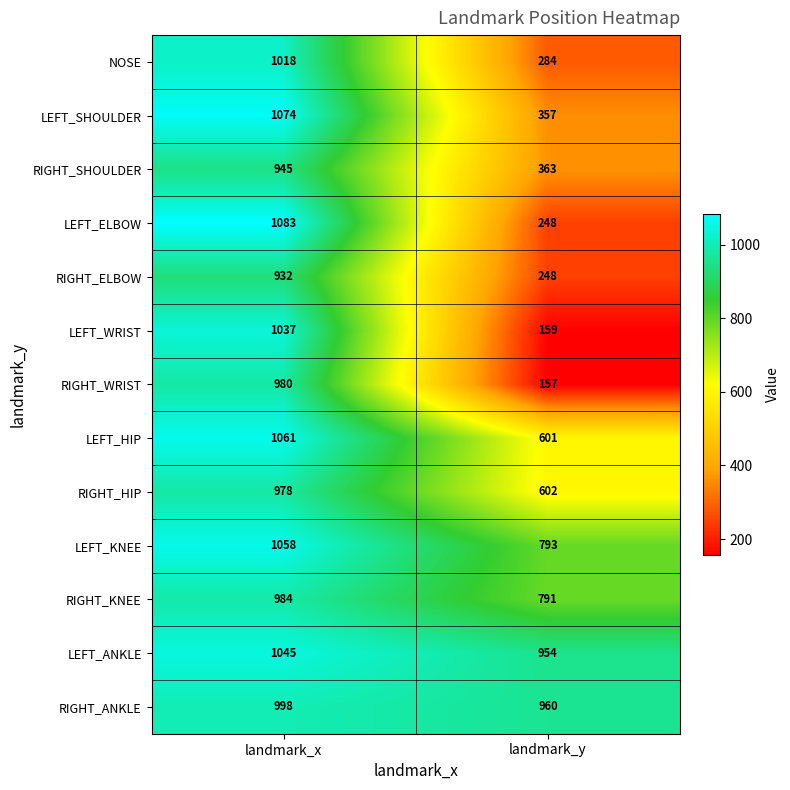

At which category is the sum across all series the highest?

landmark_x